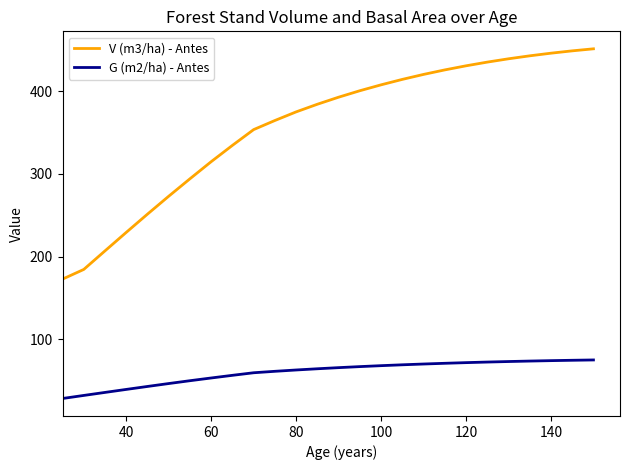

List the series in order of their peak value, lowest first.

G (m2/ha) - Antes, V (m3/ha) - Antes